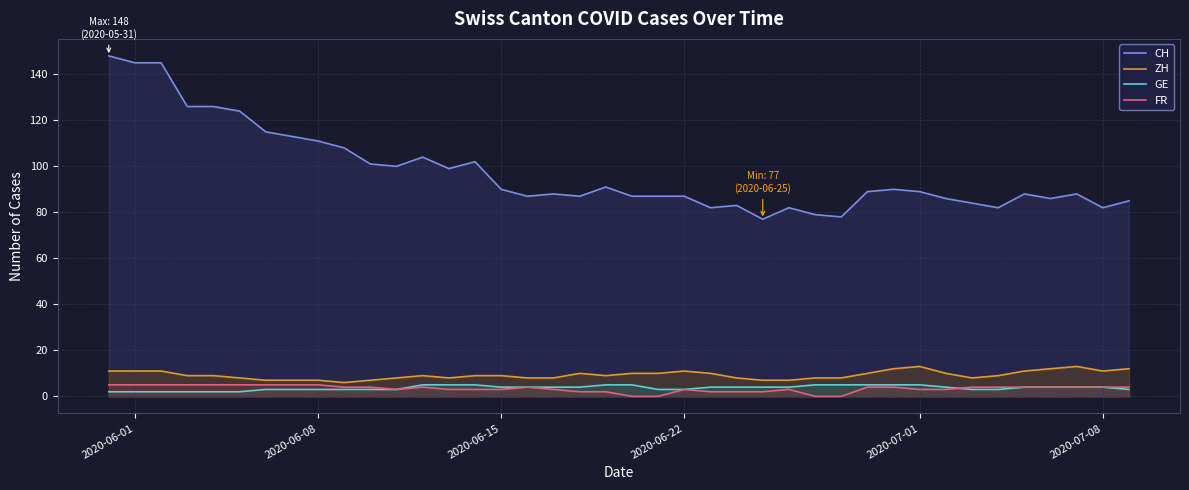

Which series has the widest spread of values?

CH